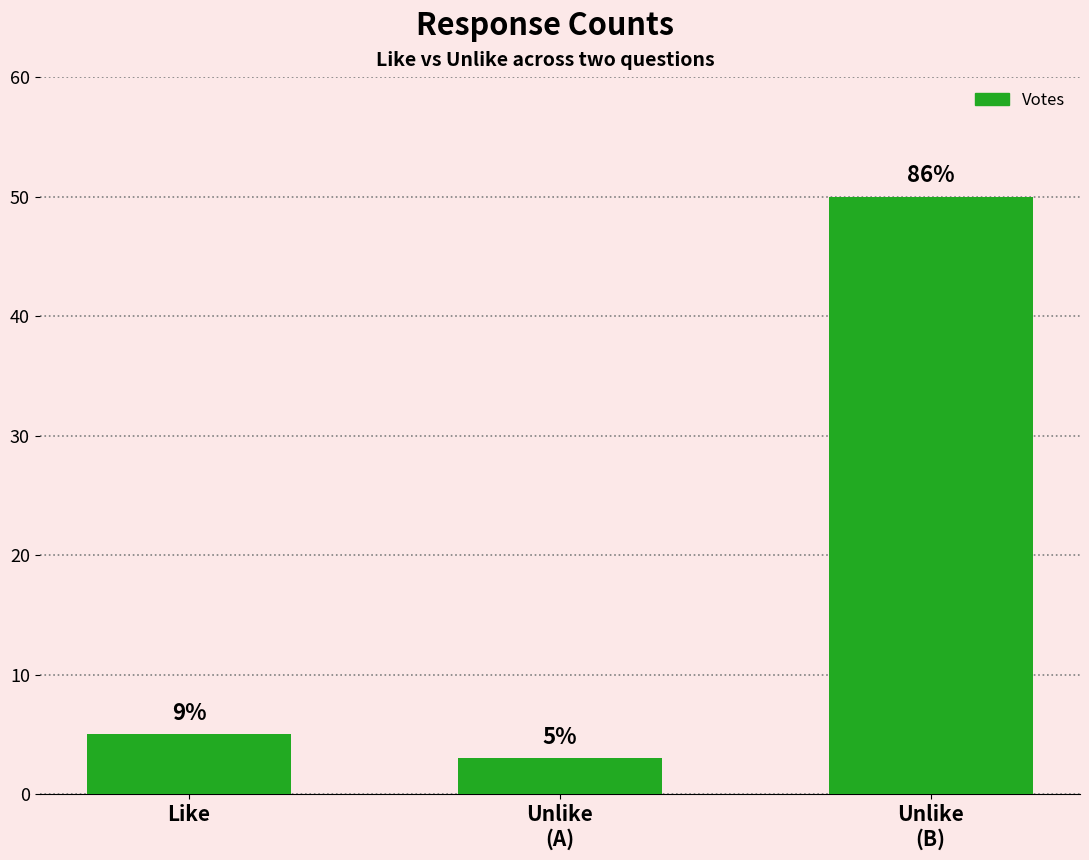

Are the bars horizontal?

No